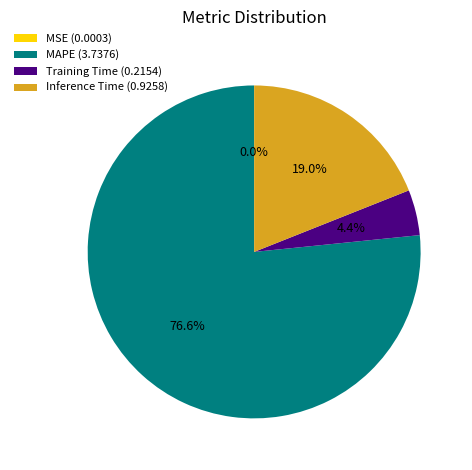

Is there any slice that represents more than half of the pie?

Yes